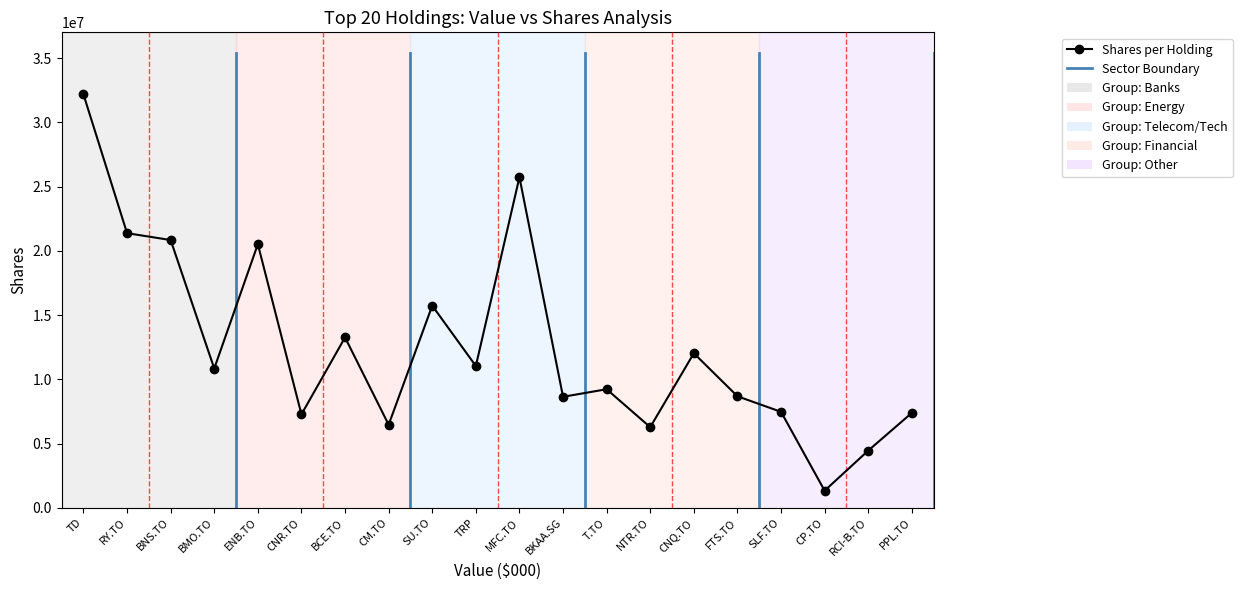

What is the value of the 19th point from the left?

4456871